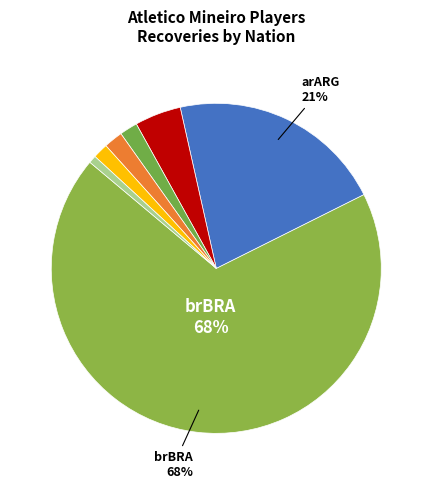

What is the majority slice?

brBRA